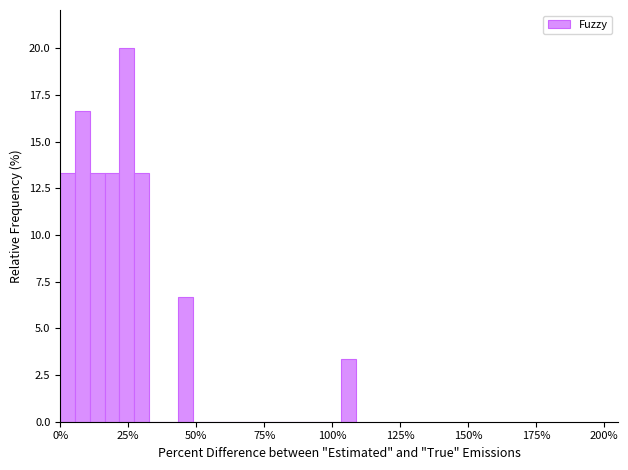

Read against the x-axis, roughly where is the centre of the tallest bar?

25